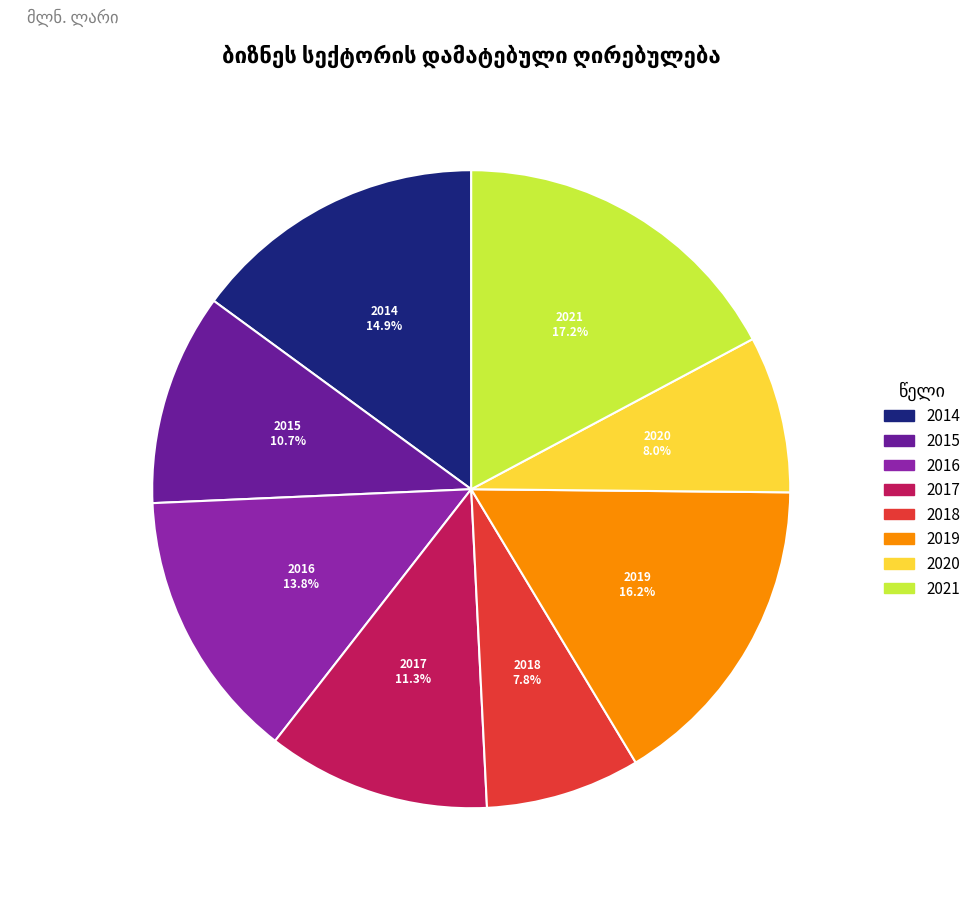

Count the number of slices in the pie.

8